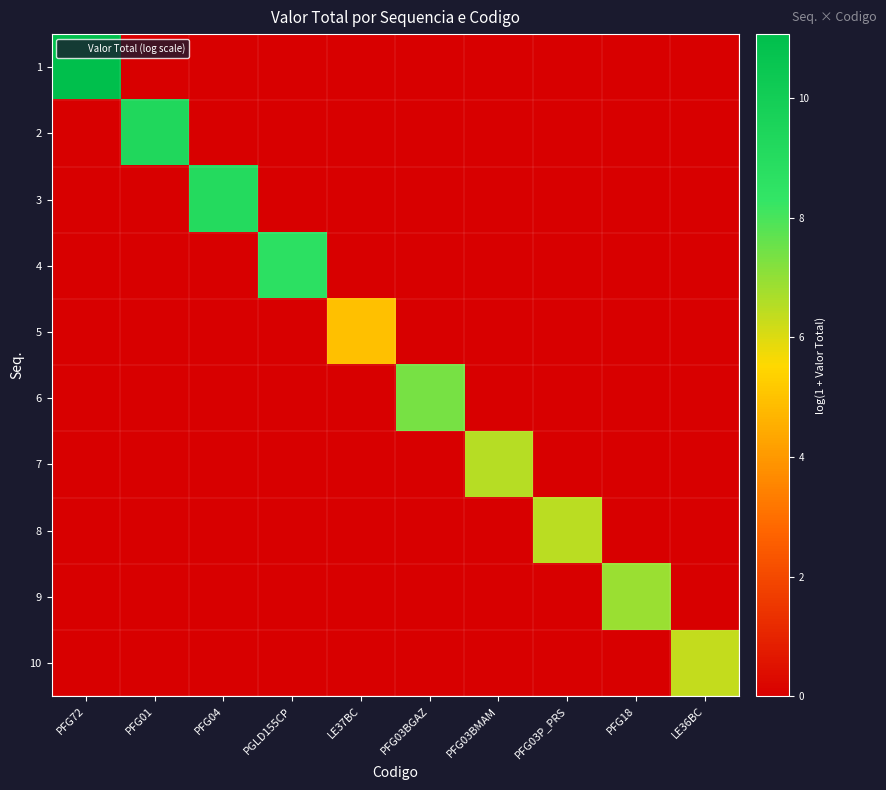

Reading left to right, transcribe all the data shown in this chart.

1: PFG72=11.1	PFG01=0.0	PFG04=0.0	PGLD155CP=0.0	LE37BC=0.0	PFG03BGAZ=0.0	PFG03BMAM=0.0	PFG03P_PRS=0.0	PFG18=0.0	LE36BC=0.0
2: PFG72=0.0	PFG01=9.3	PFG04=0.0	PGLD155CP=0.0	LE37BC=0.0	PFG03BGAZ=0.0	PFG03BMAM=0.0	PFG03P_PRS=0.0	PFG18=0.0	LE36BC=0.0
3: PFG72=0.0	PFG01=0.0	PFG04=9.1	PGLD155CP=0.0	LE37BC=0.0	PFG03BGAZ=0.0	PFG03BMAM=0.0	PFG03P_PRS=0.0	PFG18=0.0	LE36BC=0.0
4: PFG72=0.0	PFG01=0.0	PFG04=0.0	PGLD155CP=8.7	LE37BC=0.0	PFG03BGAZ=0.0	PFG03BMAM=0.0	PFG03P_PRS=0.0	PFG18=0.0	LE36BC=0.0
5: PFG72=0.0	PFG01=0.0	PFG04=0.0	PGLD155CP=0.0	LE37BC=5.0	PFG03BGAZ=0.0	PFG03BMAM=0.0	PFG03P_PRS=0.0	PFG18=0.0	LE36BC=0.0
6: PFG72=0.0	PFG01=0.0	PFG04=0.0	PGLD155CP=0.0	LE37BC=0.0	PFG03BGAZ=7.4	PFG03BMAM=0.0	PFG03P_PRS=0.0	PFG18=0.0	LE36BC=0.0
7: PFG72=0.0	PFG01=0.0	PFG04=0.0	PGLD155CP=0.0	LE37BC=0.0	PFG03BGAZ=0.0	PFG03BMAM=6.5	PFG03P_PRS=0.0	PFG18=0.0	LE36BC=0.0
8: PFG72=0.0	PFG01=0.0	PFG04=0.0	PGLD155CP=0.0	LE37BC=0.0	PFG03BGAZ=0.0	PFG03BMAM=0.0	PFG03P_PRS=6.5	PFG18=0.0	LE36BC=0.0
9: PFG72=0.0	PFG01=0.0	PFG04=0.0	PGLD155CP=0.0	LE37BC=0.0	PFG03BGAZ=0.0	PFG03BMAM=0.0	PFG03P_PRS=0.0	PFG18=6.9	LE36BC=0.0
10: PFG72=0.0	PFG01=0.0	PFG04=0.0	PGLD155CP=0.0	LE37BC=0.0	PFG03BGAZ=0.0	PFG03BMAM=0.0	PFG03P_PRS=0.0	PFG18=0.0	LE36BC=6.4